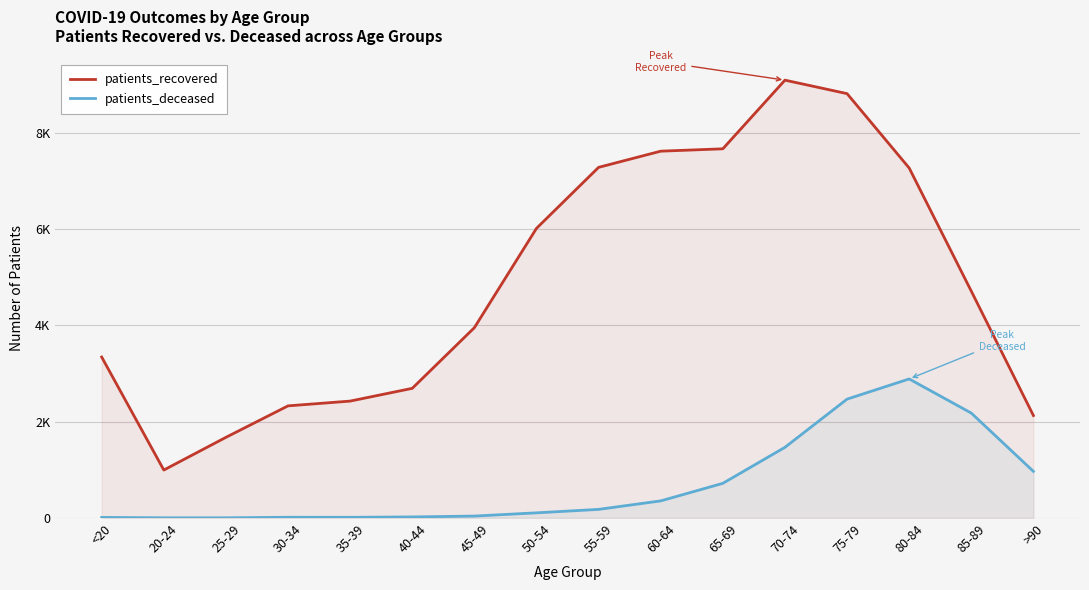

Reading left to right, list all the values displayed in this chart.

patients_recovered: <20=3342	20-24=995	25-29=1674	30-34=2328	35-39=2427	40-44=2692	45-49=3952	50-54=6015	55-59=7282	60-64=7618	65-69=7667	70-74=9093	75-79=8813	80-84=7268	85-89=4710	>90=2127
patients_deceased: <20=11	20-24=3	25-29=3	30-34=14	35-39=13	40-44=21	45-49=39	50-54=106	55-59=178	60-64=354	65-69=719	70-74=1467	75-79=2468	80-84=2887	85-89=2178	>90=967